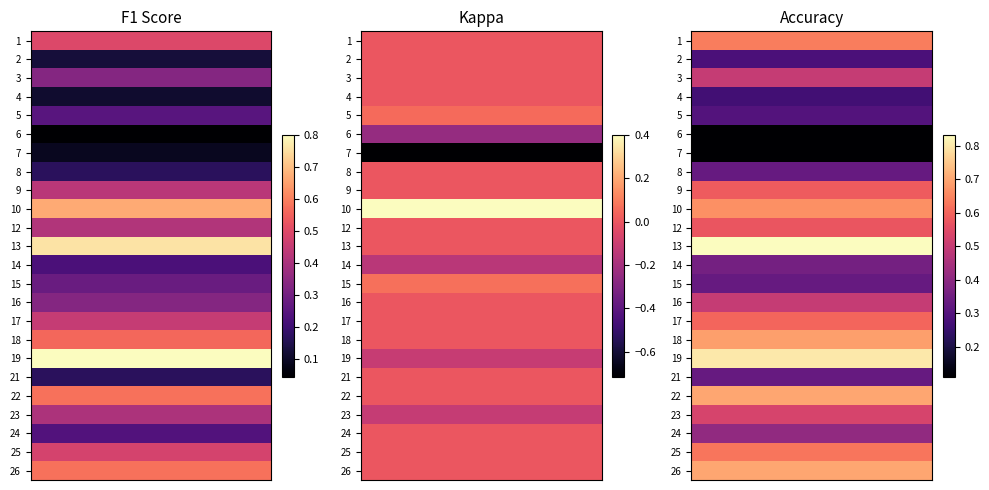

What is the difference between the 3 values at accuracy and f1?

0.2